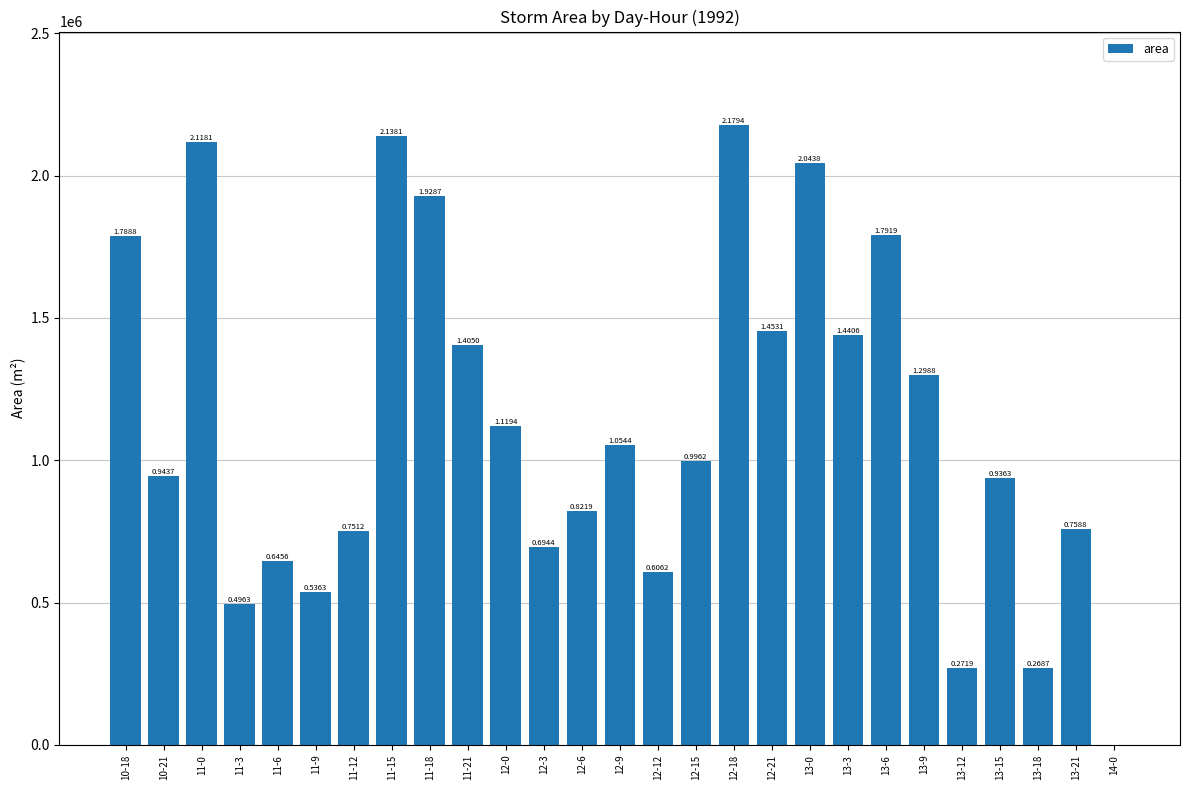

Where does the data first go above 996250?

10-18